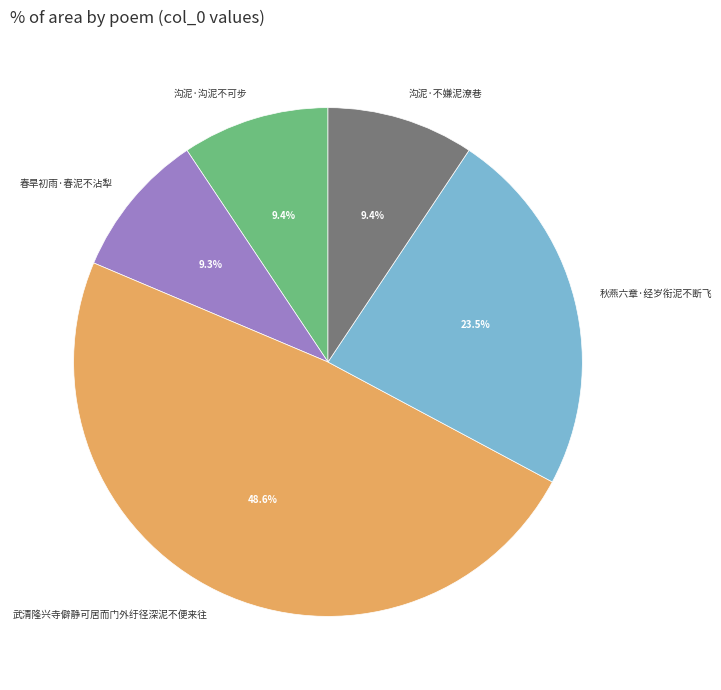

Which category has the biggest portion of the pie?

武清隆兴寺僻静可居而门外纡径深泥不便来往